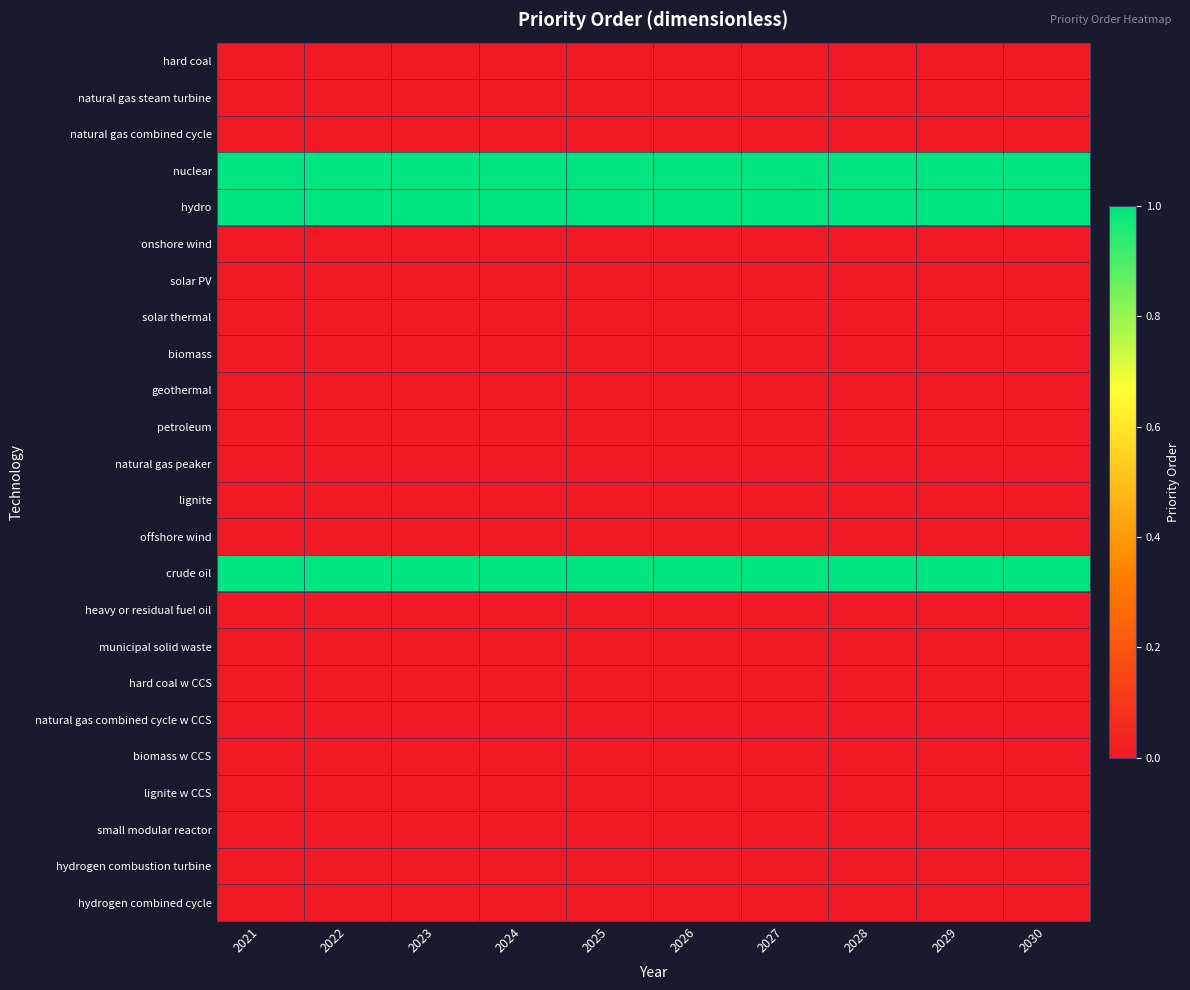

Reading left to right, extract all data points from this chart.

hard coal: 2021=0	2022=0	2023=0	2024=0	2025=0	2026=0	2027=0	2028=0	2029=0	2030=0
natural gas steam turbine: 2021=0	2022=0	2023=0	2024=0	2025=0	2026=0	2027=0	2028=0	2029=0	2030=0
natural gas combined cycle: 2021=0	2022=0	2023=0	2024=0	2025=0	2026=0	2027=0	2028=0	2029=0	2030=0
nuclear: 2021=1	2022=1	2023=1	2024=1	2025=1	2026=1	2027=1	2028=1	2029=1	2030=1
hydro: 2021=1	2022=1	2023=1	2024=1	2025=1	2026=1	2027=1	2028=1	2029=1	2030=1
onshore wind: 2021=0	2022=0	2023=0	2024=0	2025=0	2026=0	2027=0	2028=0	2029=0	2030=0
solar PV: 2021=0	2022=0	2023=0	2024=0	2025=0	2026=0	2027=0	2028=0	2029=0	2030=0
solar thermal: 2021=0	2022=0	2023=0	2024=0	2025=0	2026=0	2027=0	2028=0	2029=0	2030=0
biomass: 2021=0	2022=0	2023=0	2024=0	2025=0	2026=0	2027=0	2028=0	2029=0	2030=0
geothermal: 2021=0	2022=0	2023=0	2024=0	2025=0	2026=0	2027=0	2028=0	2029=0	2030=0
petroleum: 2021=0	2022=0	2023=0	2024=0	2025=0	2026=0	2027=0	2028=0	2029=0	2030=0
natural gas peaker: 2021=0	2022=0	2023=0	2024=0	2025=0	2026=0	2027=0	2028=0	2029=0	2030=0
lignite: 2021=0	2022=0	2023=0	2024=0	2025=0	2026=0	2027=0	2028=0	2029=0	2030=0
offshore wind: 2021=0	2022=0	2023=0	2024=0	2025=0	2026=0	2027=0	2028=0	2029=0	2030=0
crude oil: 2021=1	2022=1	2023=1	2024=1	2025=1	2026=1	2027=1	2028=1	2029=1	2030=1
heavy or residual fuel oil: 2021=0	2022=0	2023=0	2024=0	2025=0	2026=0	2027=0	2028=0	2029=0	2030=0
municipal solid waste: 2021=0	2022=0	2023=0	2024=0	2025=0	2026=0	2027=0	2028=0	2029=0	2030=0
hard coal w CCS: 2021=0	2022=0	2023=0	2024=0	2025=0	2026=0	2027=0	2028=0	2029=0	2030=0
natural gas combined cycle w CCS: 2021=0	2022=0	2023=0	2024=0	2025=0	2026=0	2027=0	2028=0	2029=0	2030=0
biomass w CCS: 2021=0	2022=0	2023=0	2024=0	2025=0	2026=0	2027=0	2028=0	2029=0	2030=0
lignite w CCS: 2021=0	2022=0	2023=0	2024=0	2025=0	2026=0	2027=0	2028=0	2029=0	2030=0
small modular reactor: 2021=0	2022=0	2023=0	2024=0	2025=0	2026=0	2027=0	2028=0	2029=0	2030=0
hydrogen combustion turbine: 2021=0	2022=0	2023=0	2024=0	2025=0	2026=0	2027=0	2028=0	2029=0	2030=0
hydrogen combined cycle: 2021=0	2022=0	2023=0	2024=0	2025=0	2026=0	2027=0	2028=0	2029=0	2030=0